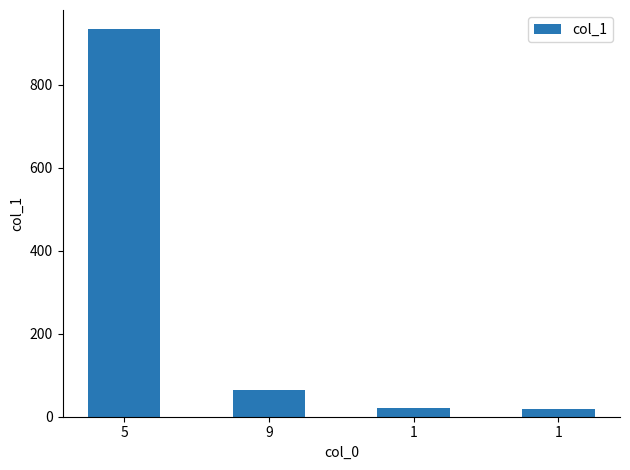

The value at 5 is 1555. True or false?

False